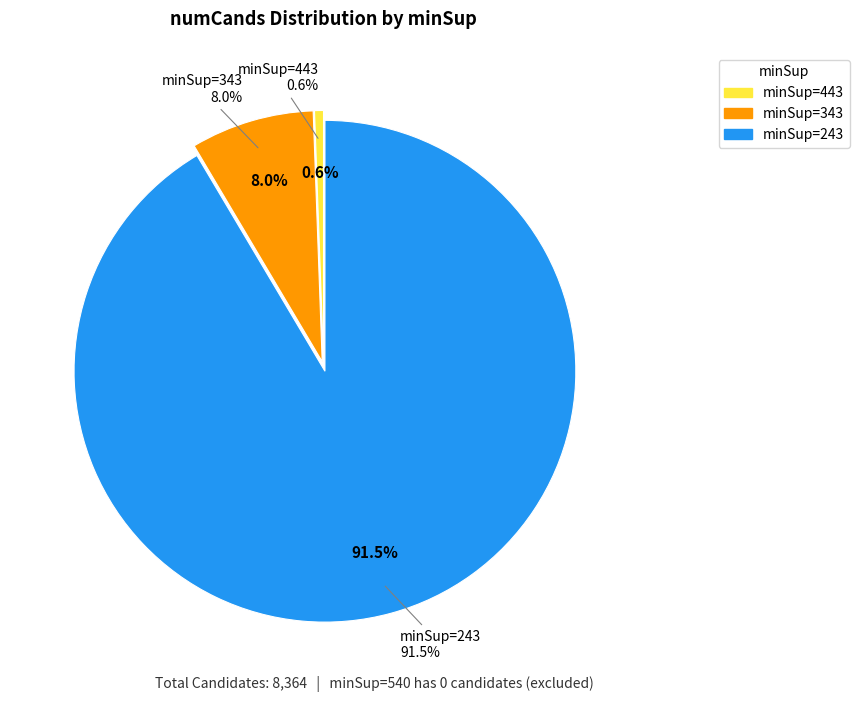

To the nearest percent, what is the difference between the largest and smallest slice percentages?

91%